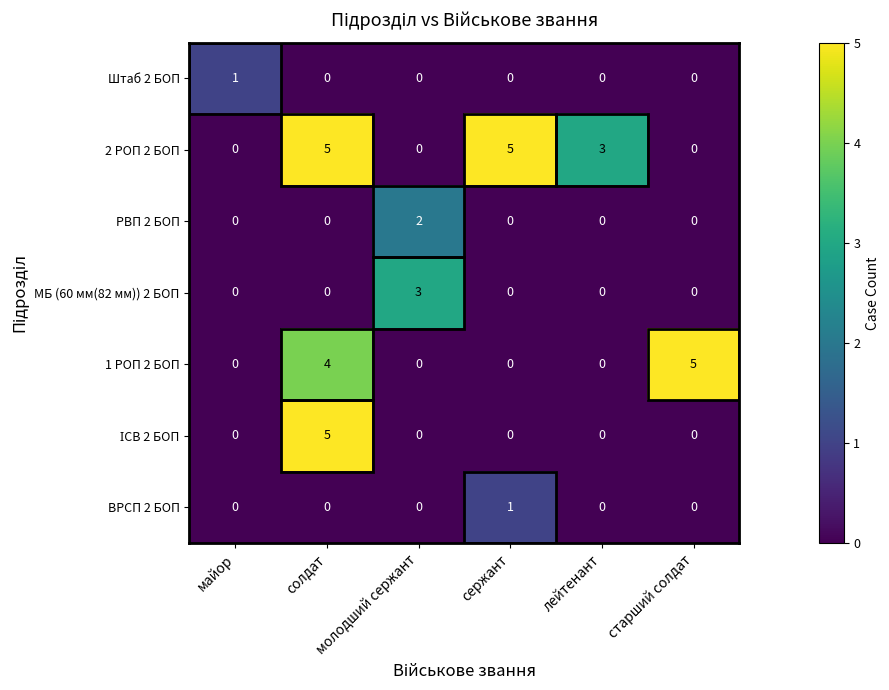

At which category is the sum across all series the highest?

солдат